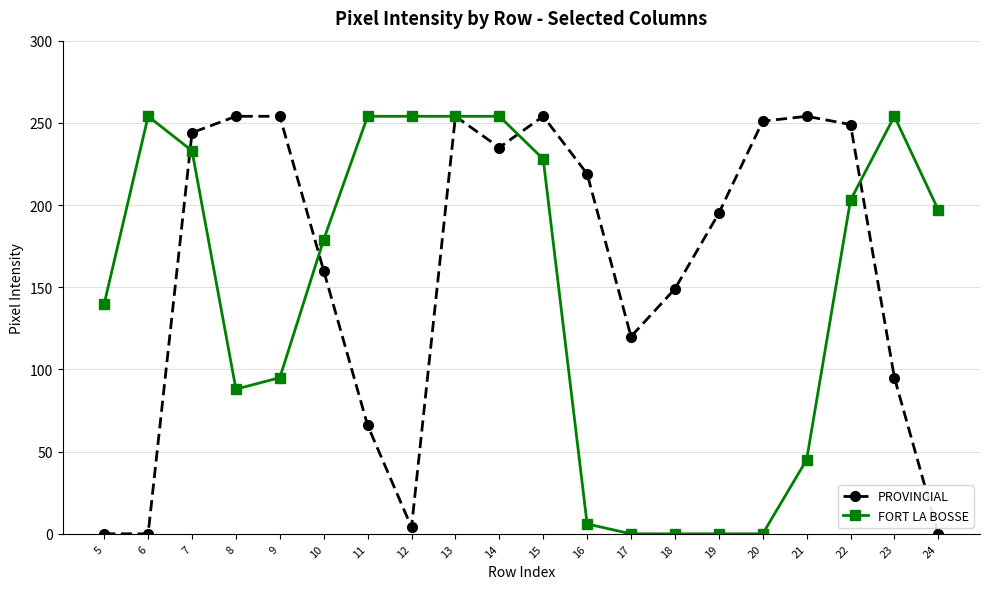

What is the average value of the PROVINCIAL series?

163